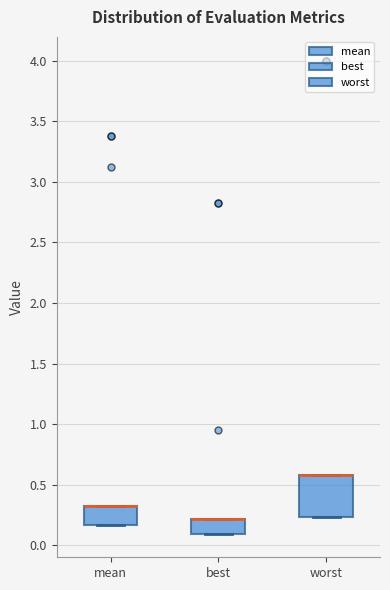

Reading left to right, read every box against the y-axis: the position of its median line, the range the box covers, and the ends of its whiskers. The values are not printed on the chart, so give them approximately, as read against the axis.

mean: median 0.35 (drawn on the box's upper edge), box 0.15 to 0.35, whiskers 0.15 to 0.35
best: median 0.20 (drawn on the box's upper edge), box 0.10 to 0.20, whiskers 0.10 to 0.20
worst: median 0.60 (drawn on the box's upper edge), box 0.25 to 0.60, whiskers 0.25 to 0.60